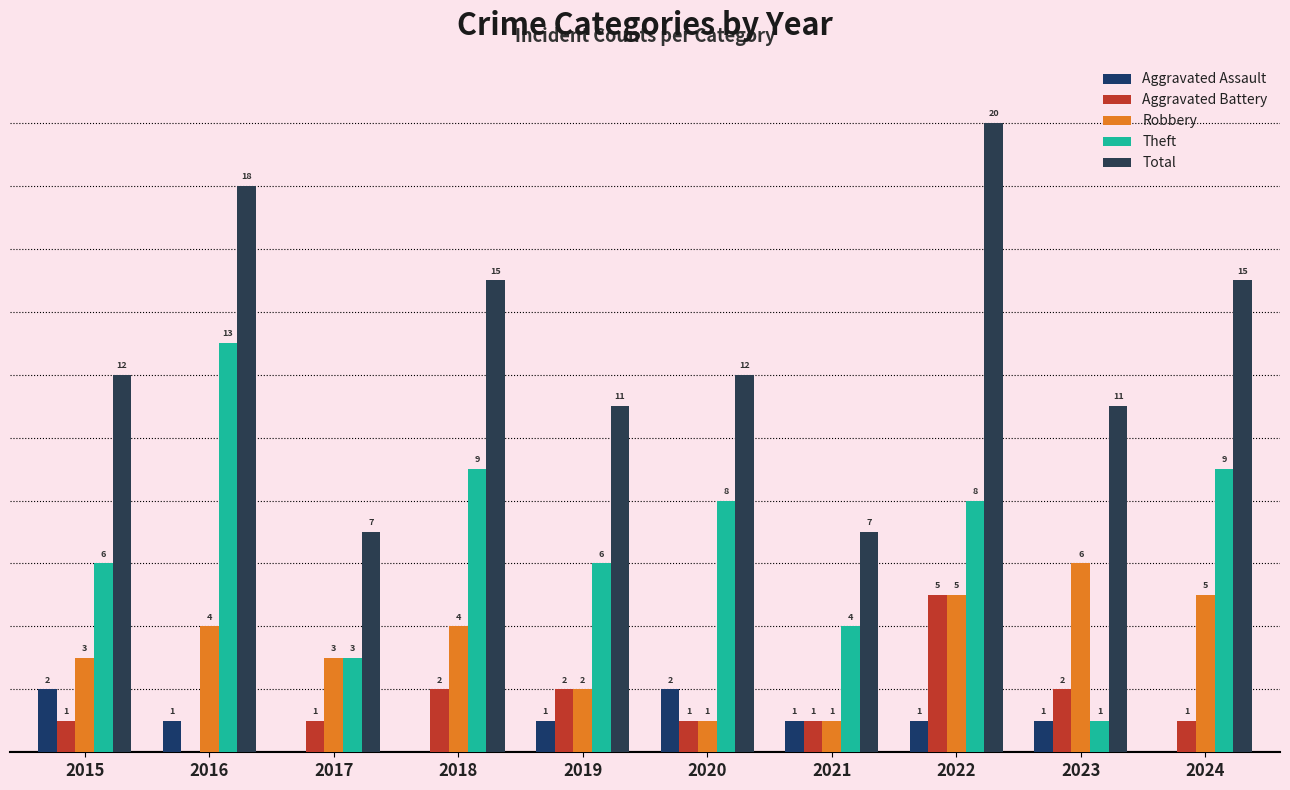

The value of Total at 2020 is 21. True or false?

False